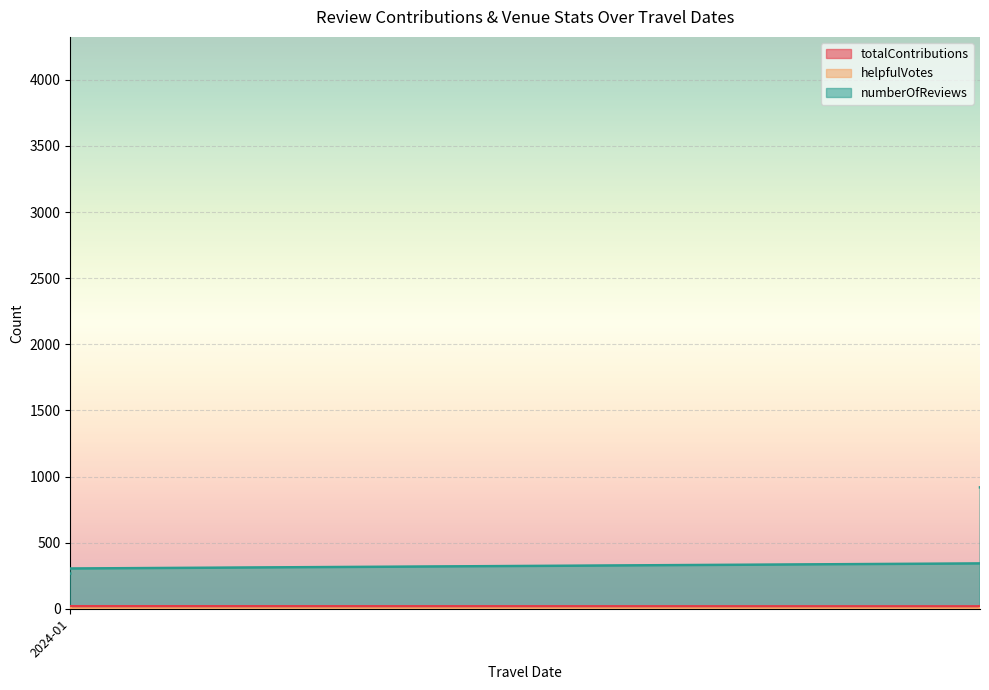

How many times do helpfulVotes and totalContributions cross each other?

1